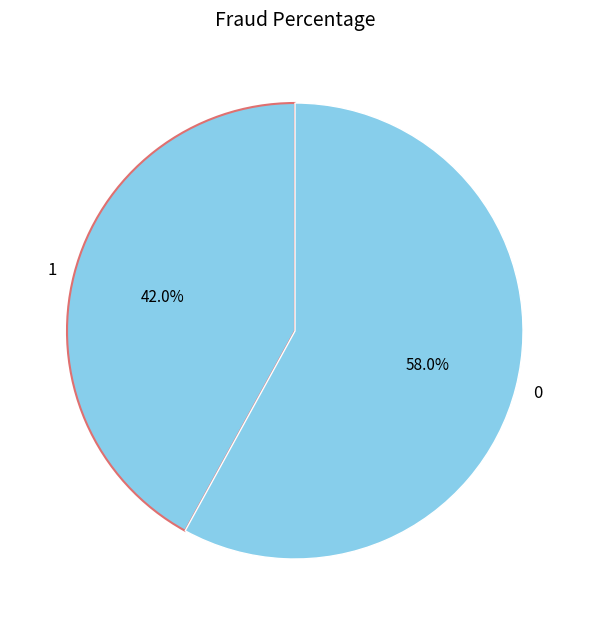

True or false: 0 accounts for 52% of the total.

False